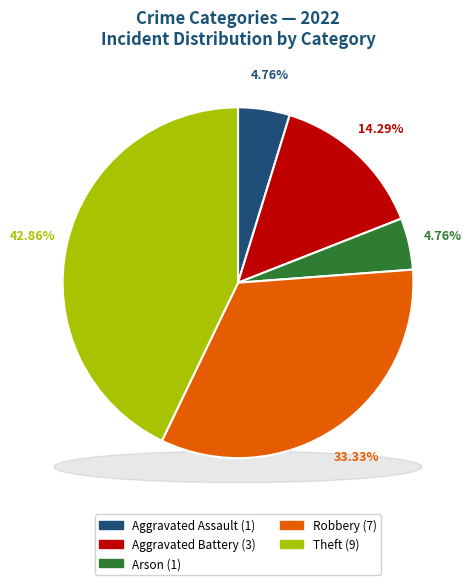

To the nearest percent, what percentage of the pie is Aggravated Assault?

5%